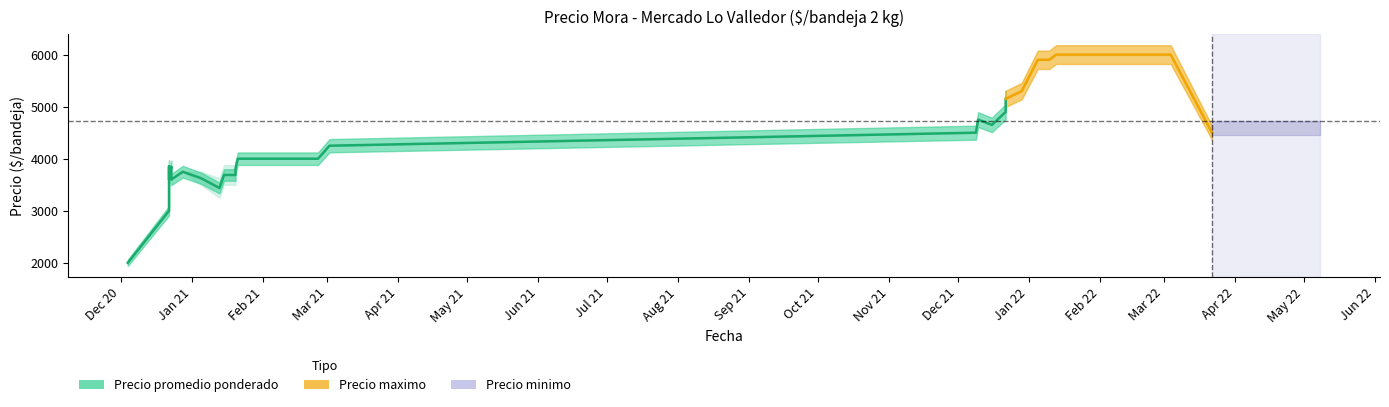

How many data points in Precio promedio ponderado are less than 4000?

6